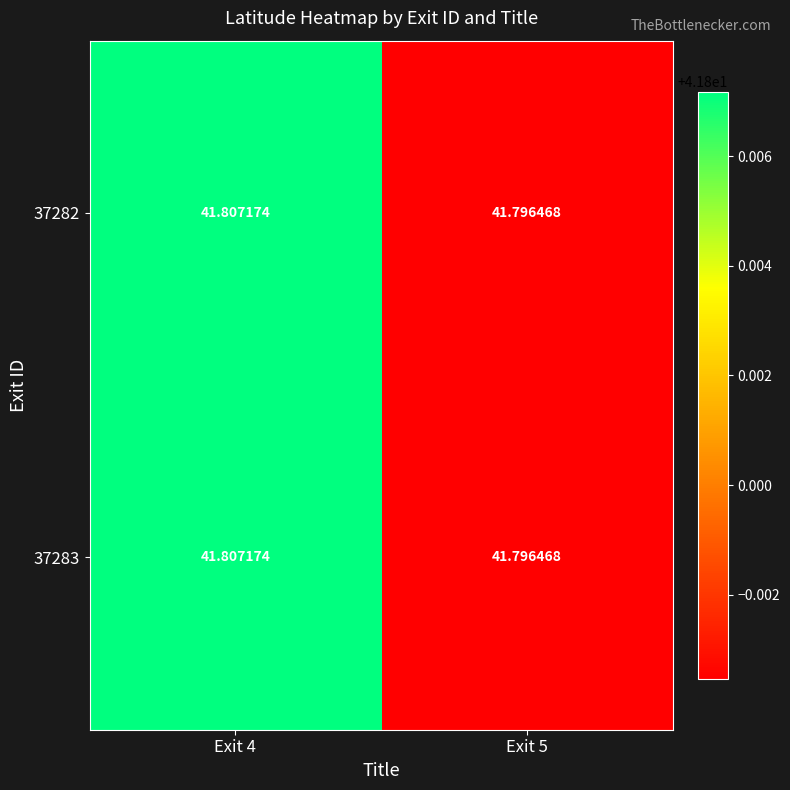

What is the minimum value shown in the chart?

41.8